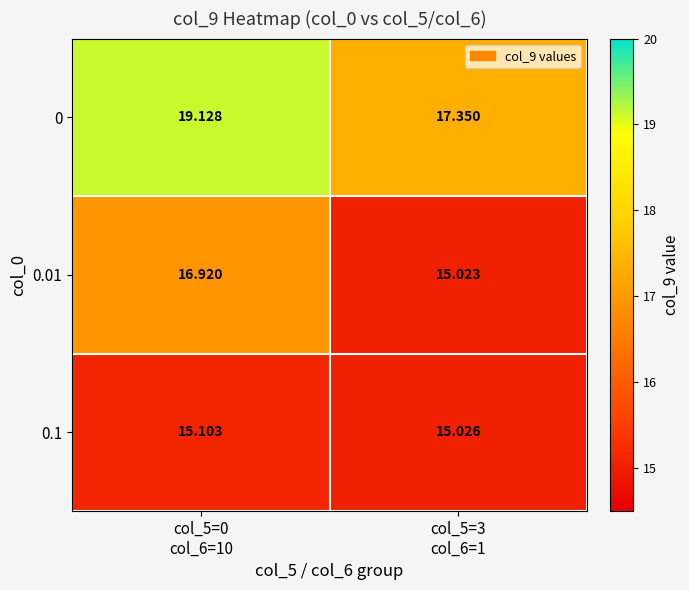

Reading left to right, extract all data points from this chart.

0: col_5=0
col_6=10=19.1	col_5=3
col_6=1=17.4
0.01: col_5=0
col_6=10=16.9	col_5=3
col_6=1=15.0
0.1: col_5=0
col_6=10=15.1	col_5=3
col_6=1=15.0